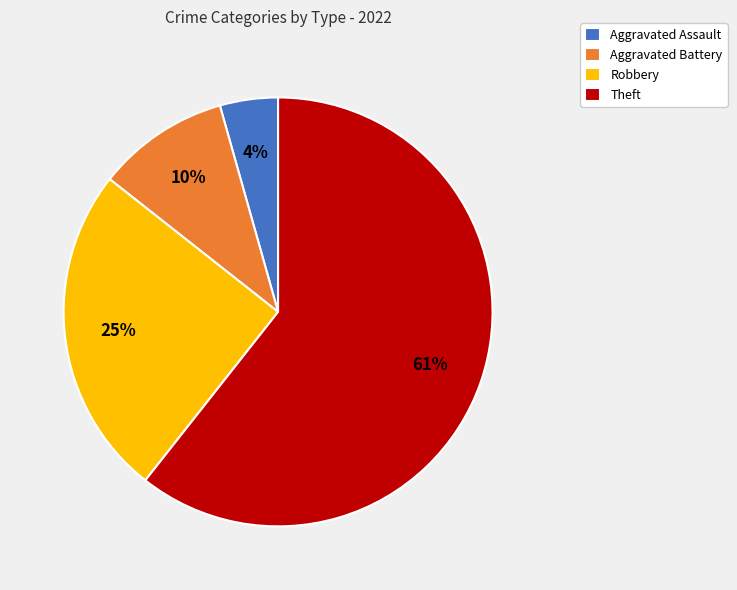

To the nearest percent, what is the combined percentage of Aggravated Battery and Aggravated Assault?

14%